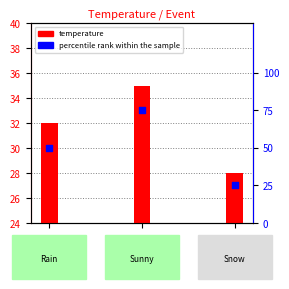

Which series contains the lowest Y value?

percentile rank within the sample